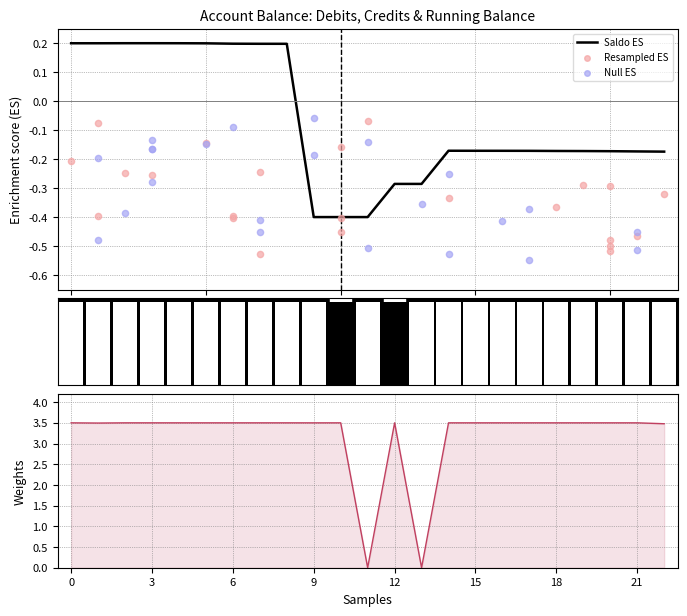

Which series contains the highest Y value?

Weights